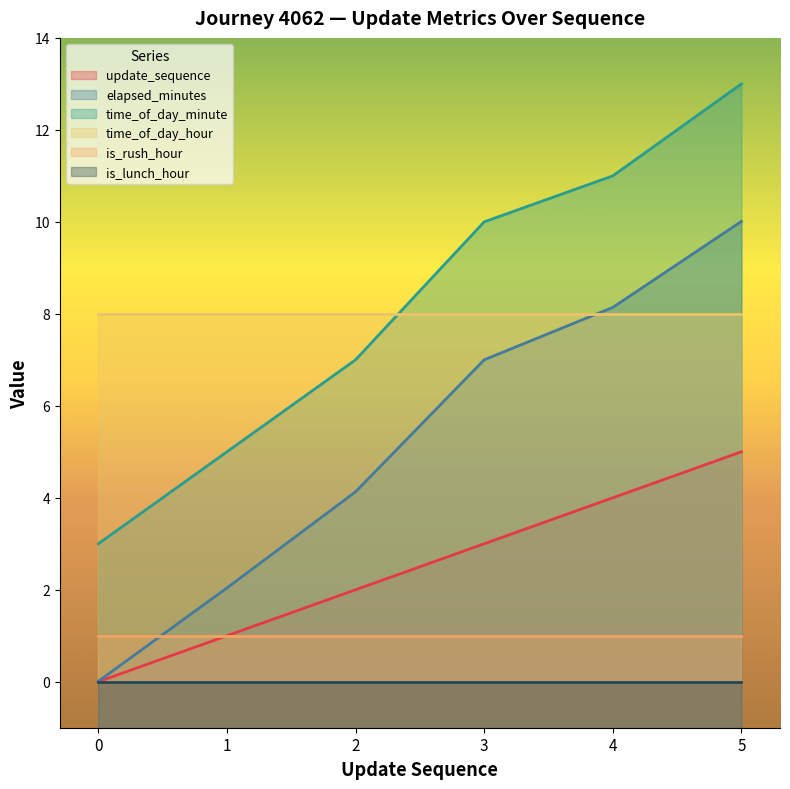

How many values in the update_sequence series are below 3?

3